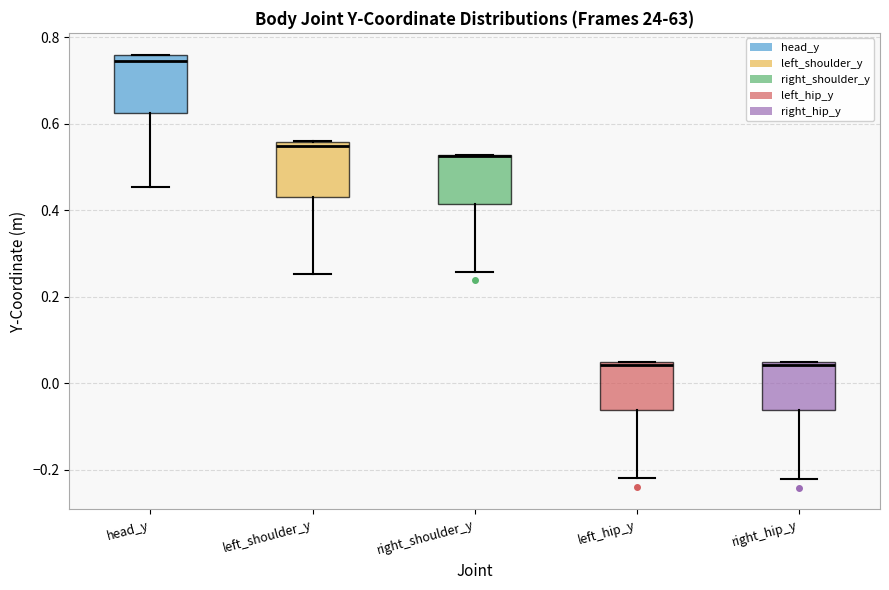

Where does the median line of the box for left_shoulder_y sit on the y-axis? The values are not printed on the chart, so give them approximately, as read against the axis.

0.54